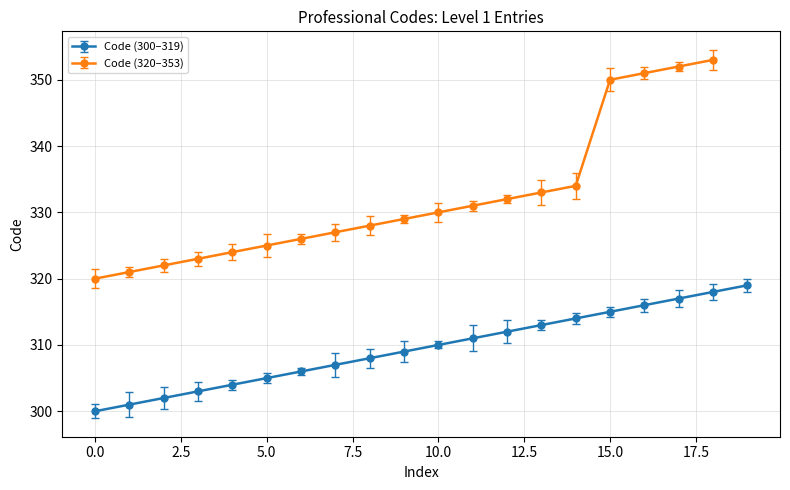

The chart shows a value of 310 at 10.0. True or false?

True